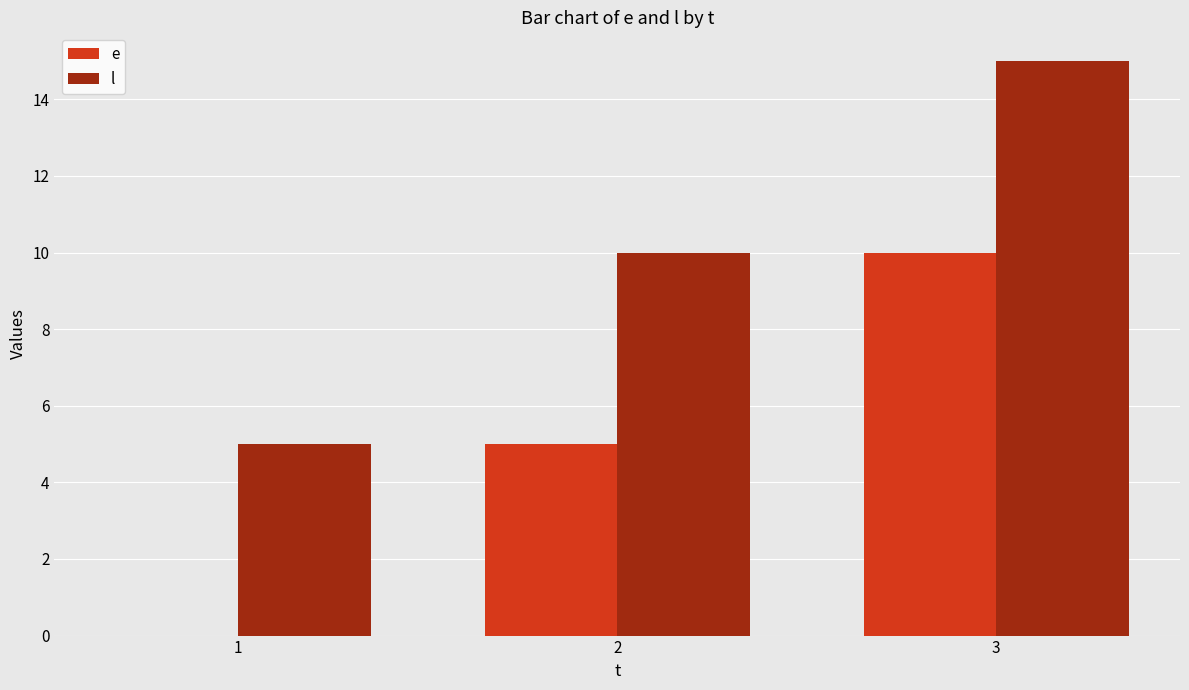

The value of e at 1 is 0. True or false?

True